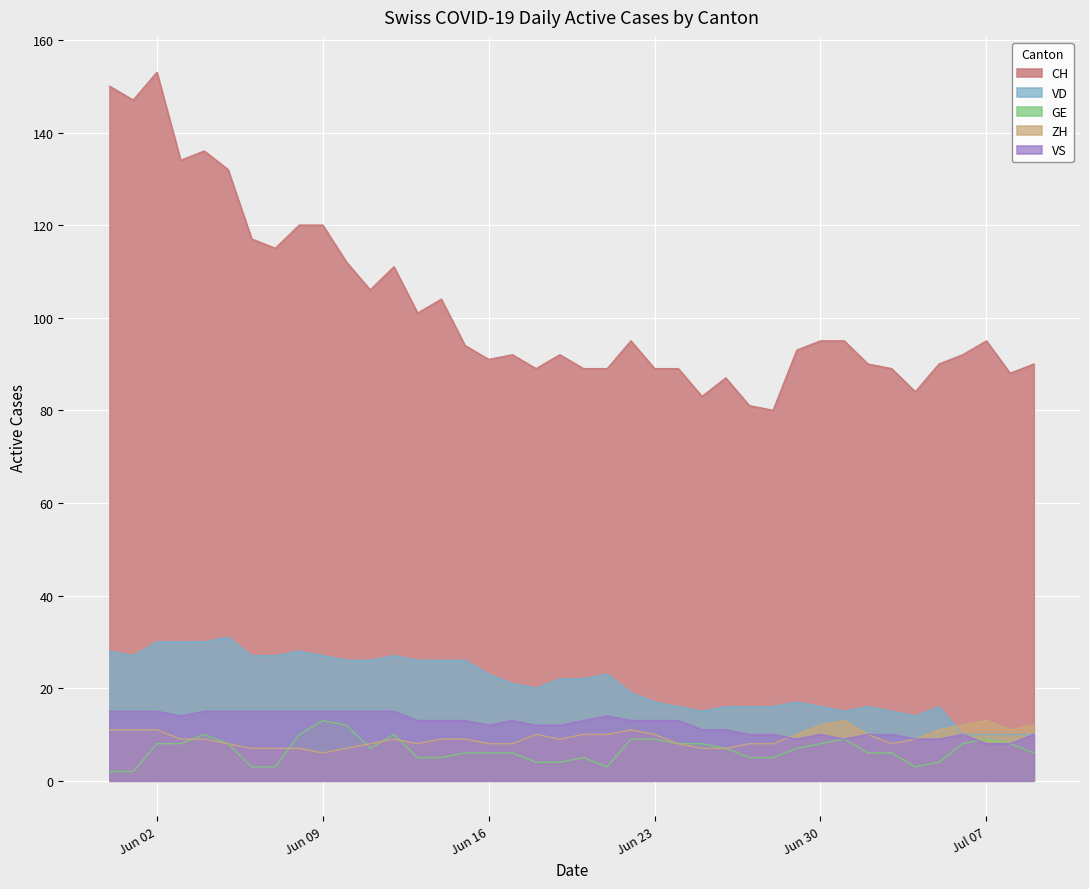

What is the maximum value for VD?

31